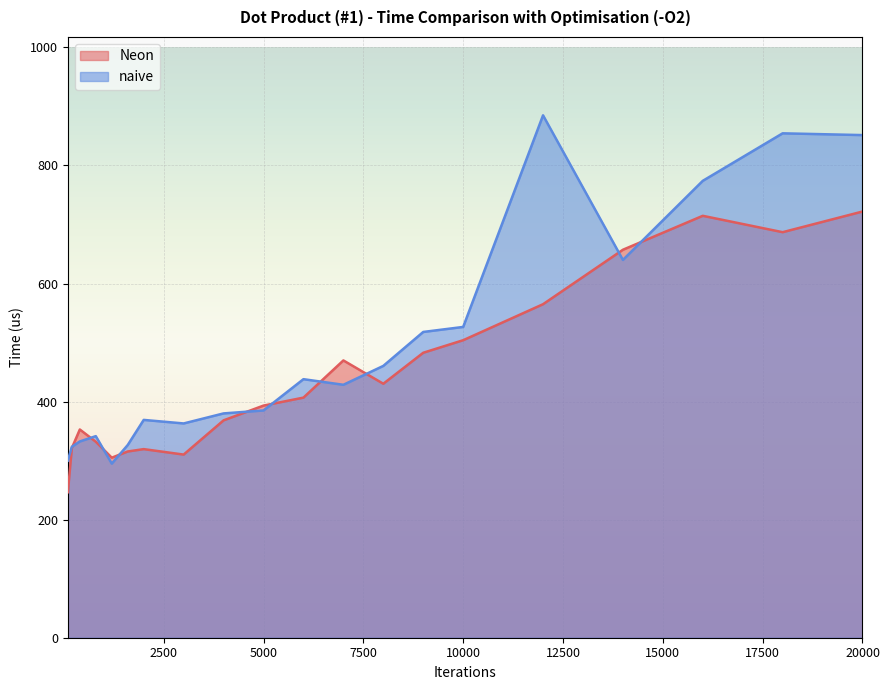

Rank the series by their maximum value, from highest to lowest.

naive, Neon